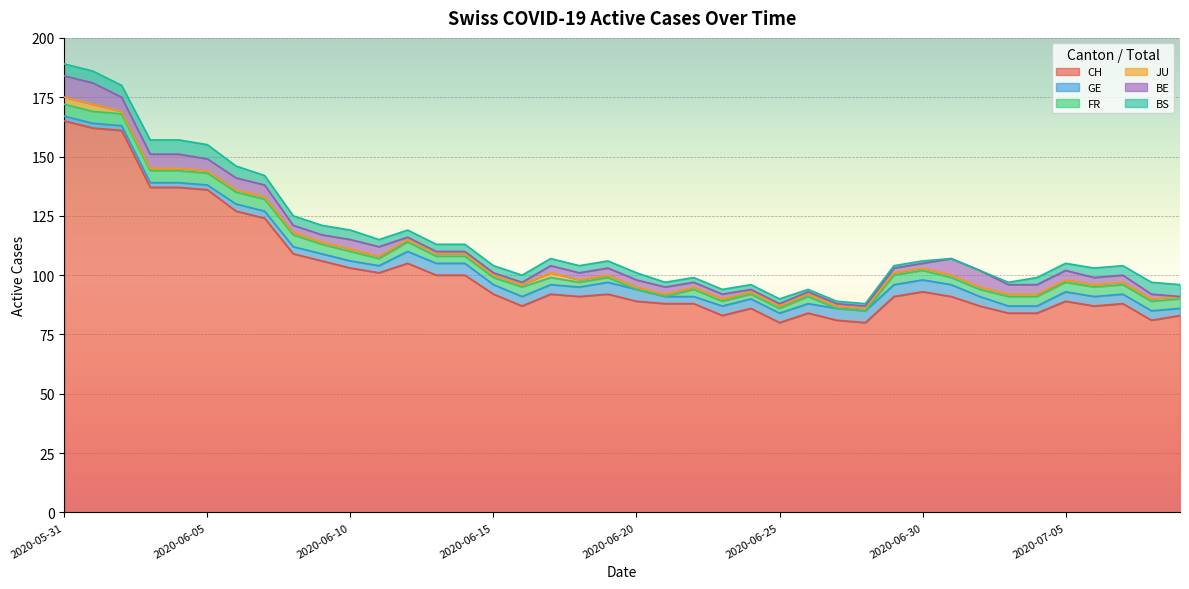

At 2020-06-26, list the series in order from largest to smallest.

CH, GE, FR, JU, BE, BS